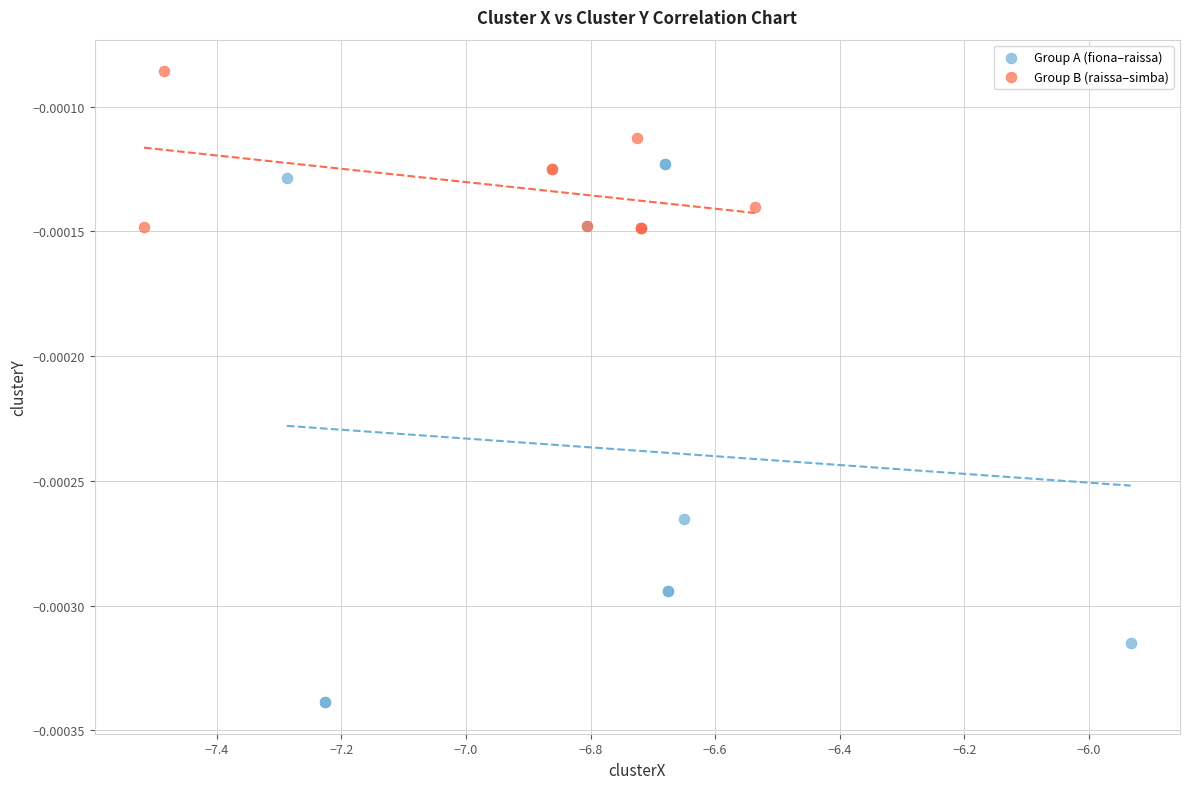

Which series contains the highest Y value?

Group B (raissa–simba)